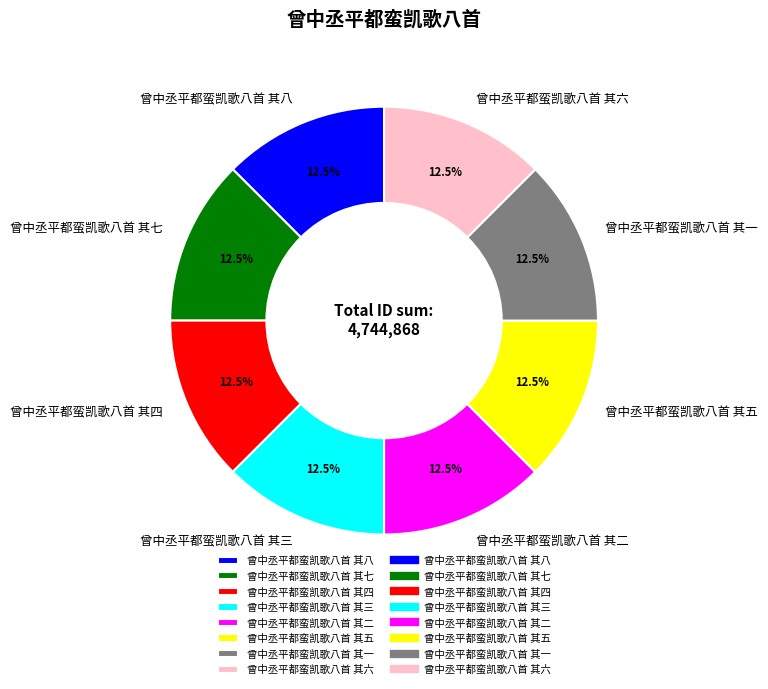

Is there any slice that represents more than half of the pie?

No